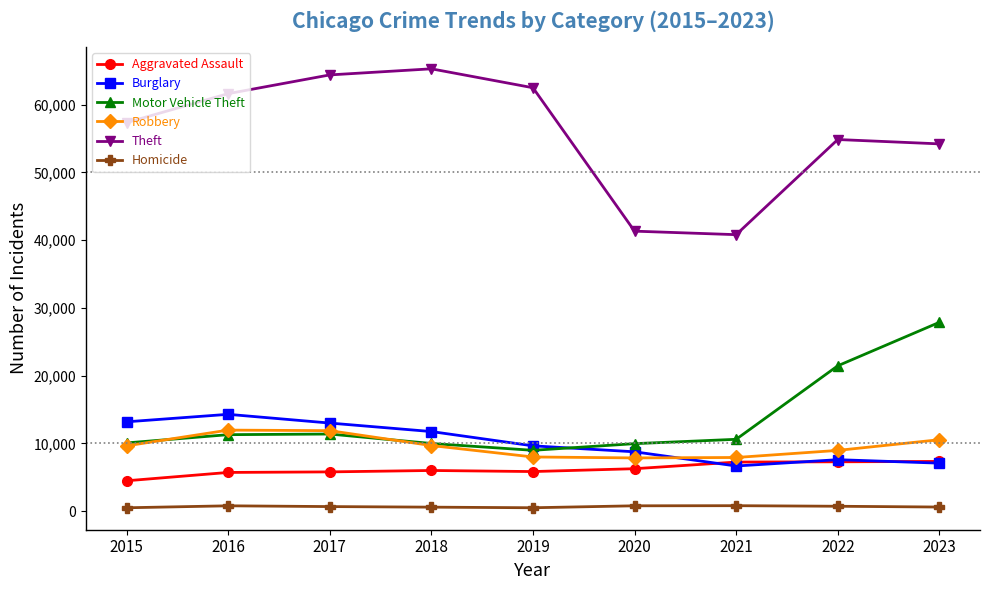

What is the average value of the Theft series?

55814